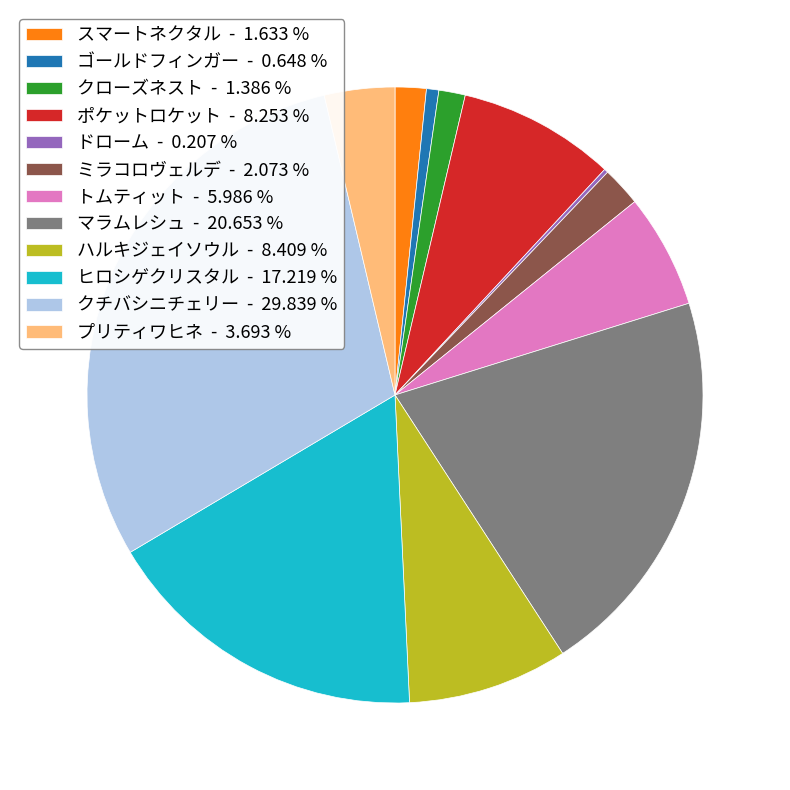

Is ゴールドフィンガー - 0.648 % the majority of the pie?

No